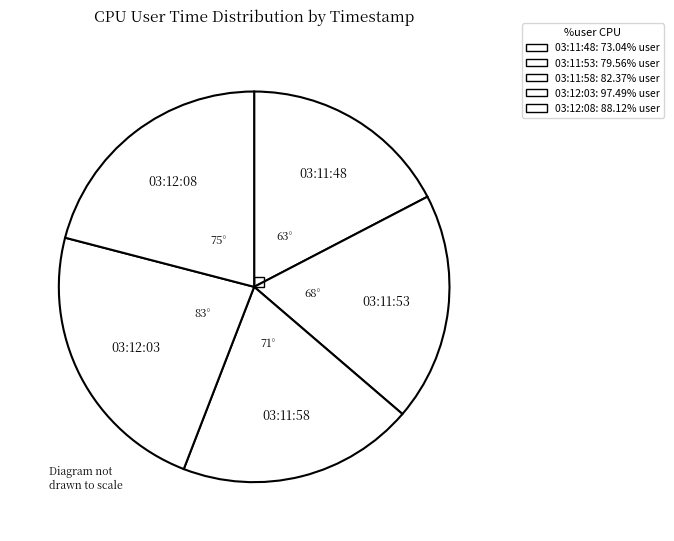

To the nearest percent, what portion does 03:12:08 represent?

21%